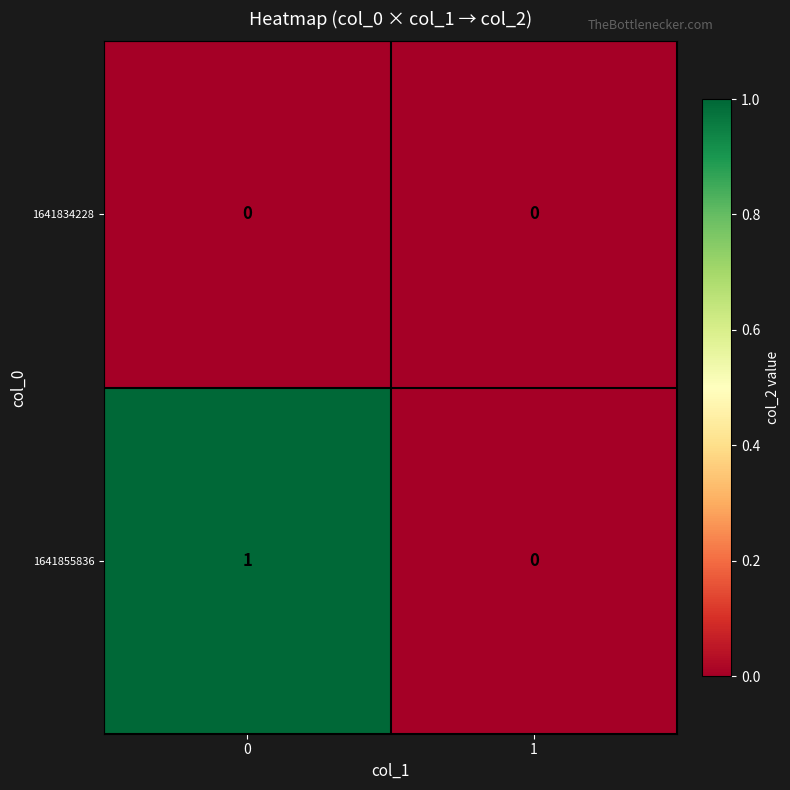

Reading right to left, list all the values displayed in this chart.

1641834228: 1=0	0=0
1641855836: 1=0	0=1